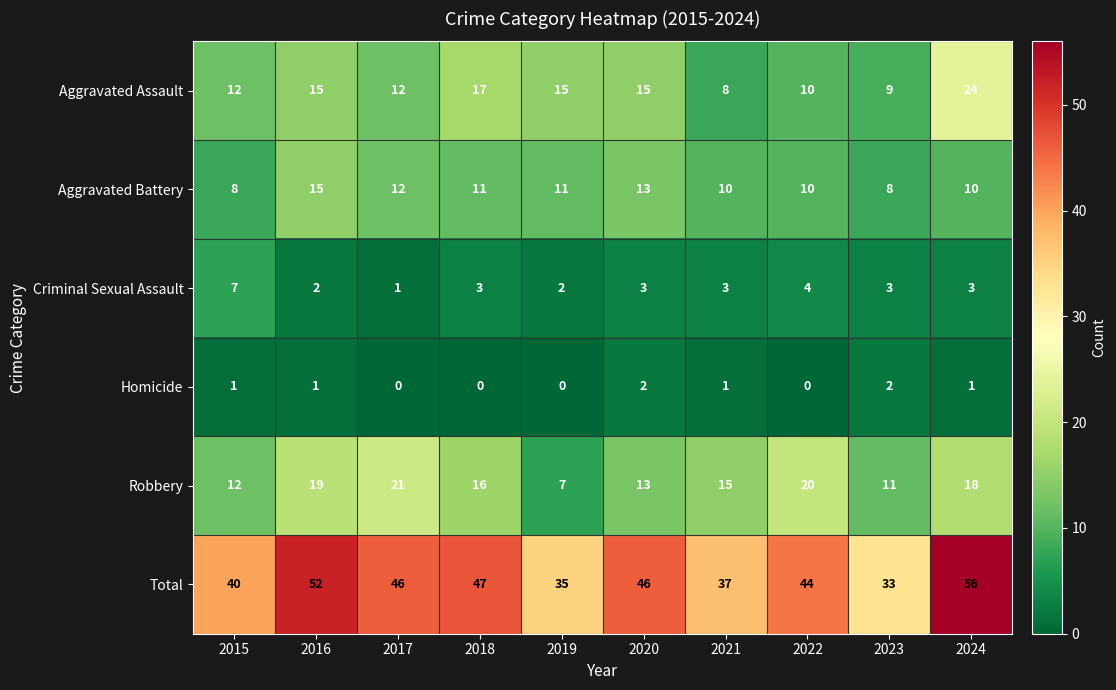

What is the difference between the maximum and second lowest values in the Aggravated Battery series?

7